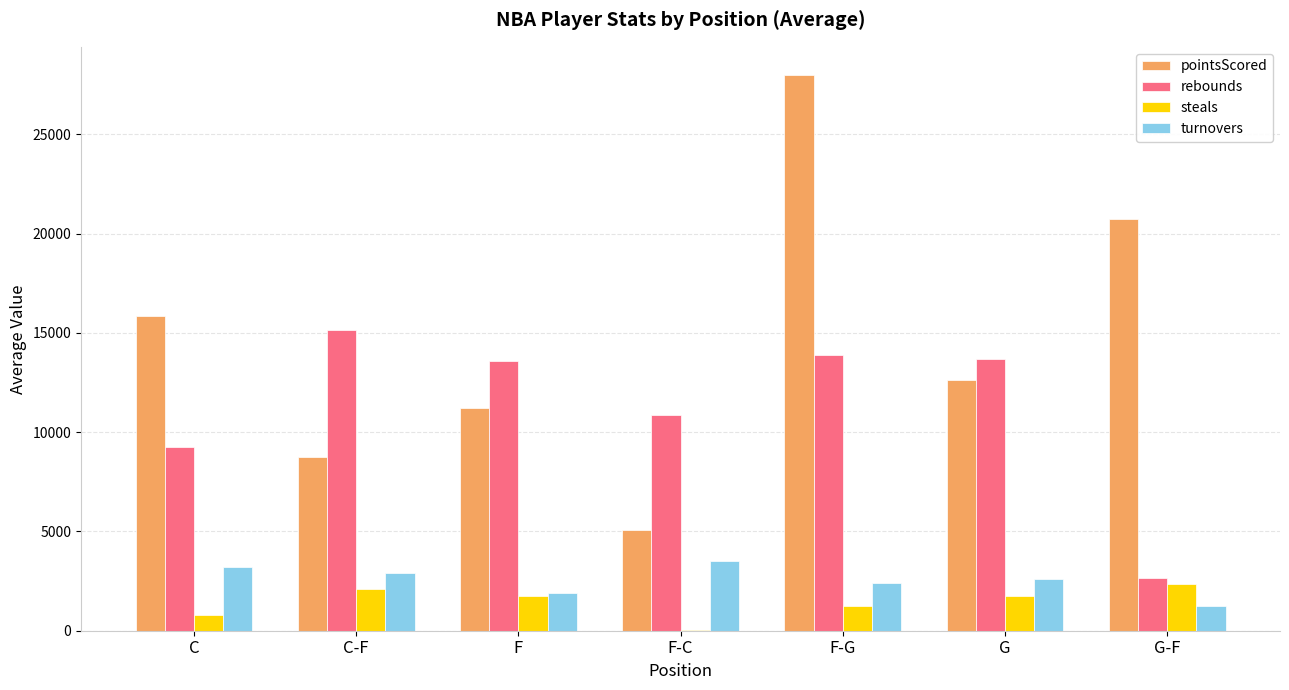

True or false: steals has a value of 4048 at G-F.

False